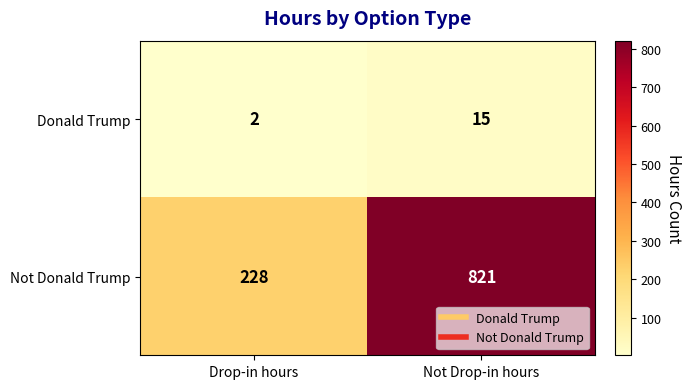

True or false: Donald Trump has a value of 15 at Not Drop-in hours.

True